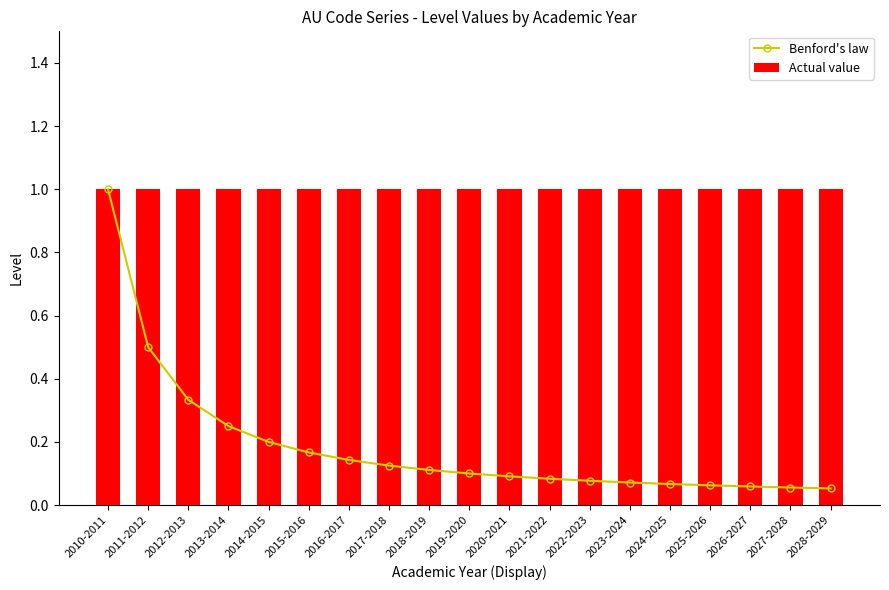

How many groups of bars are there?

19